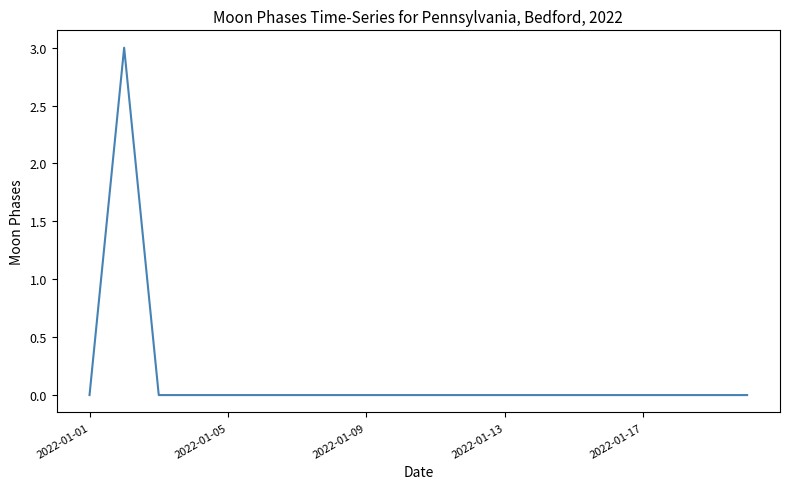

What is the maximum value shown in the chart?

3